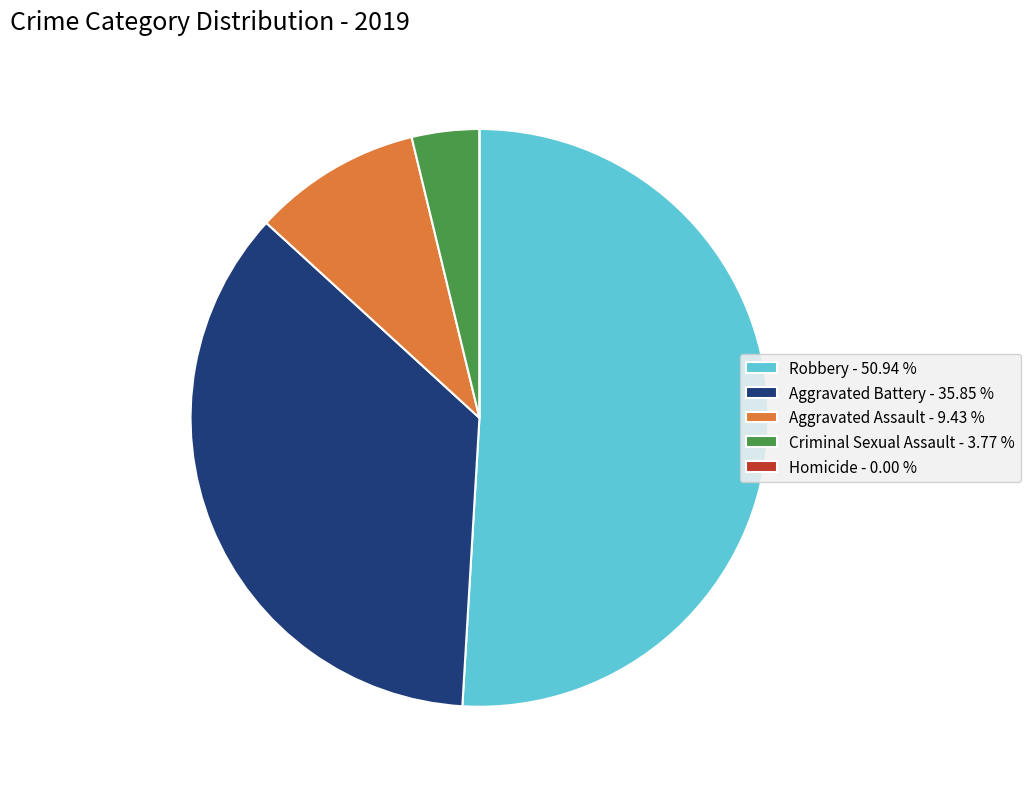

Is the sum of Robbery - 50.94 % and Criminal Sexual Assault - 3.77 % greater than half?

Yes